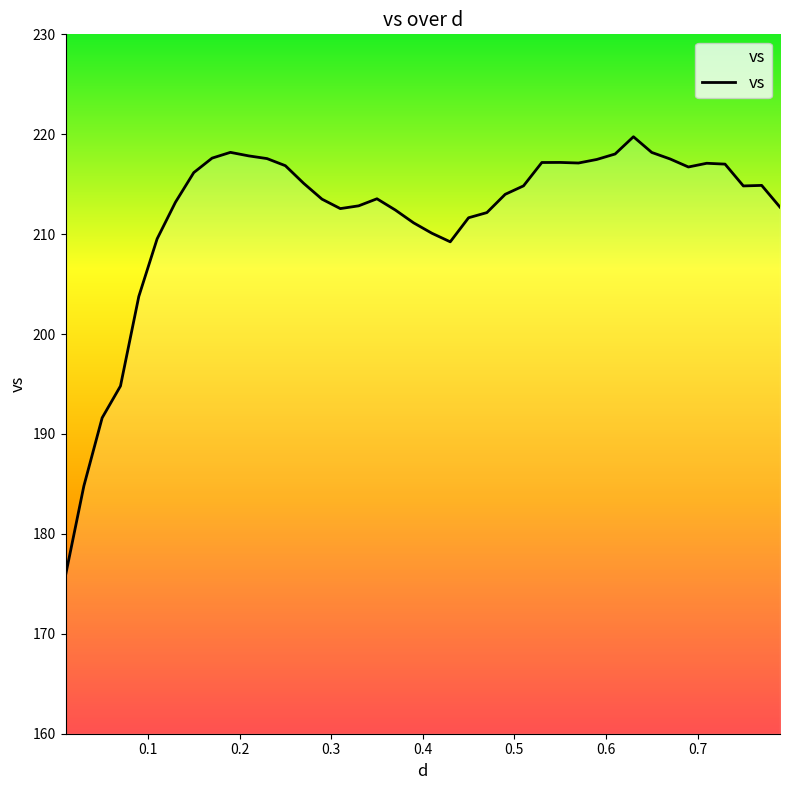

What is the maximum value shown in the chart?

219.7